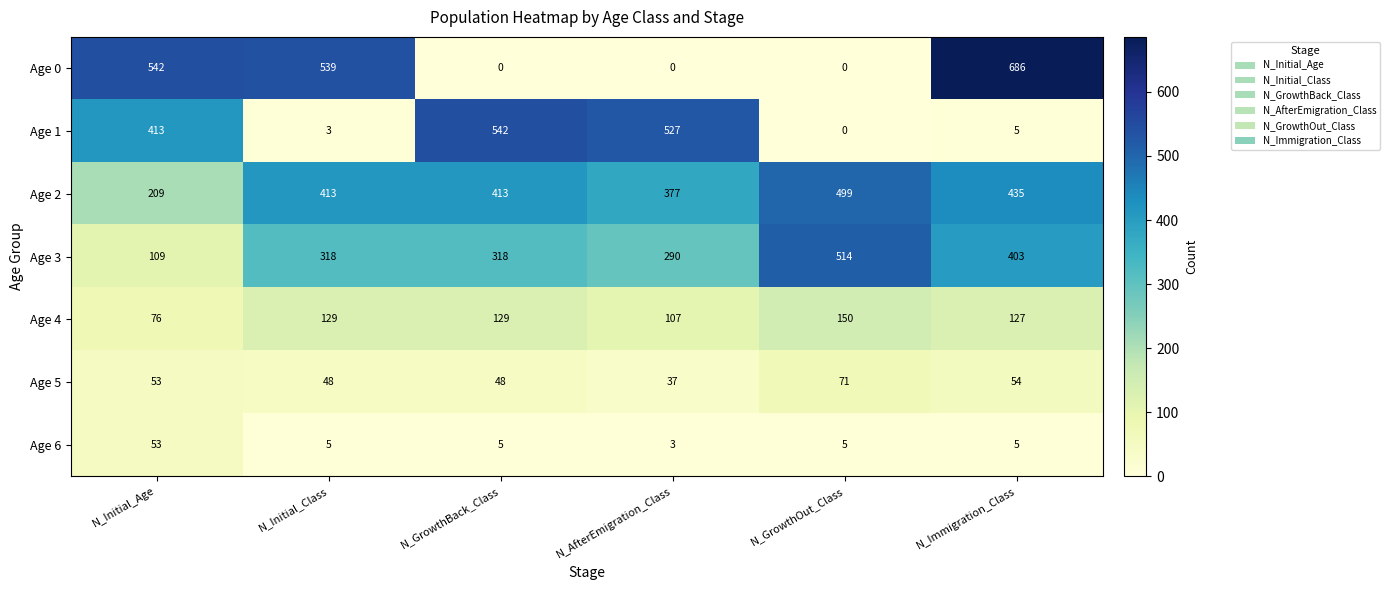

At how many categories does at least one series exceed 194?

6